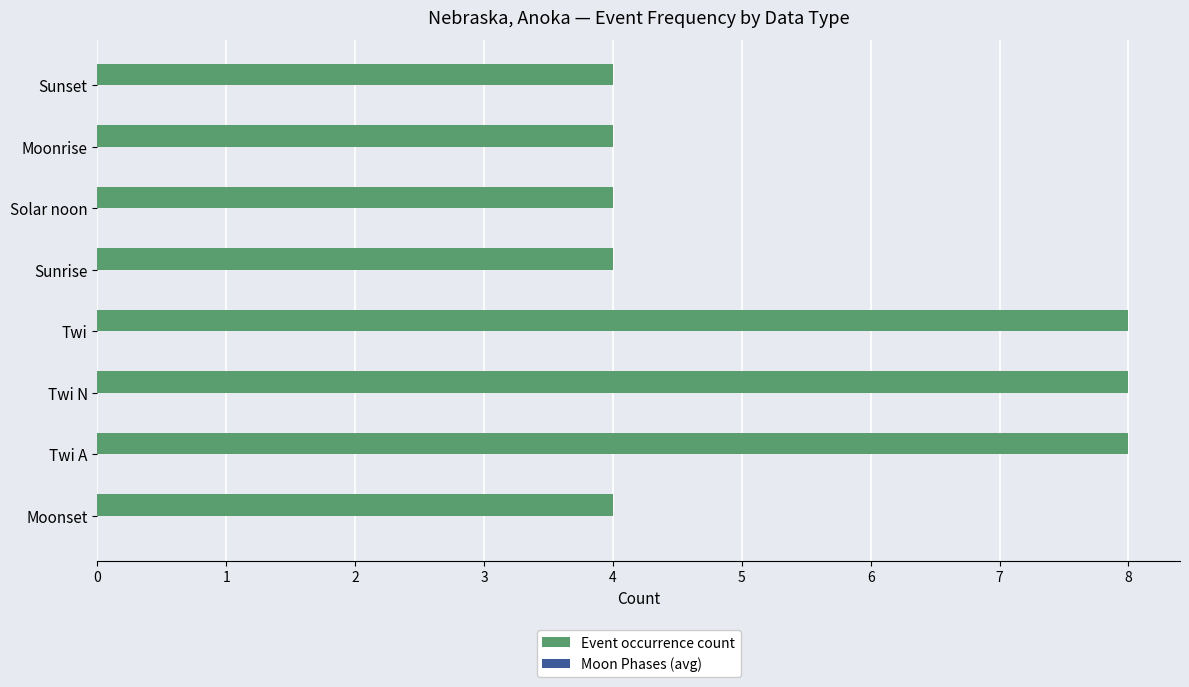

Which has a higher value, Twi A or Solar noon?

Twi A